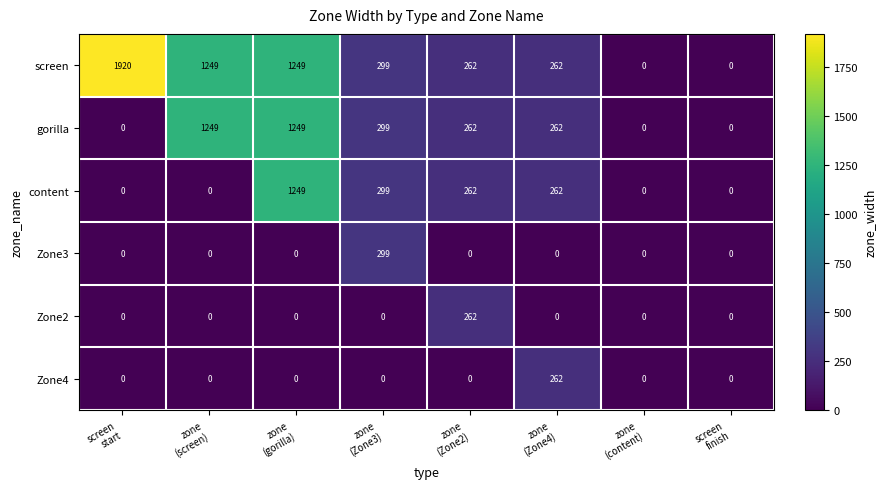

What is the spread (max minus min) of values at zone
(Zone4)?

262